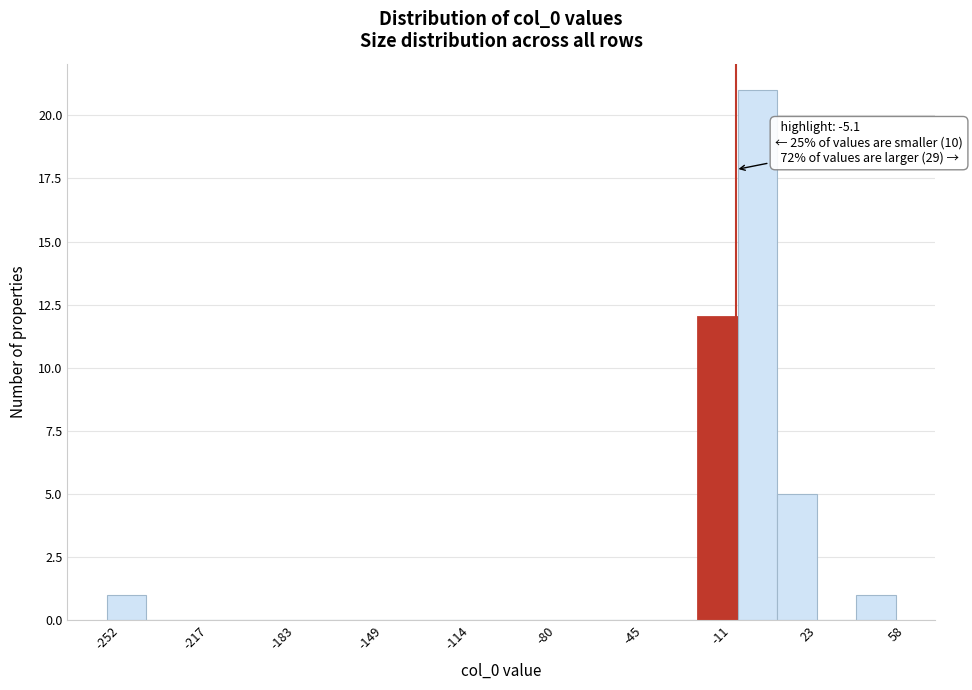

Around what value on the x-axis is the tallest bar? Give the approximate position of its centre, as read against the axis.

5